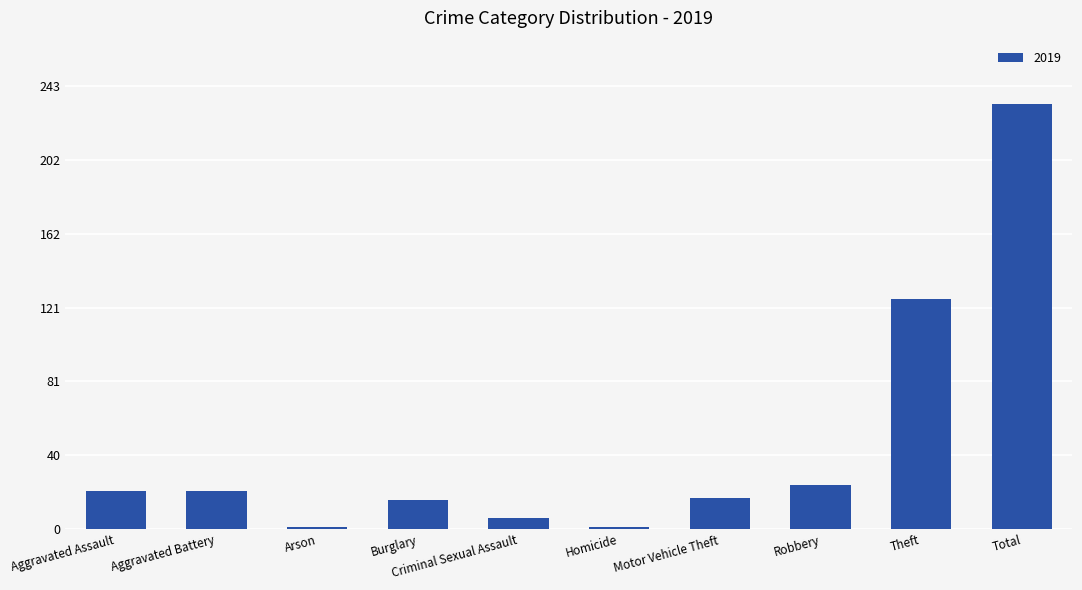

Where is the data nearest to the value 117?

Theft